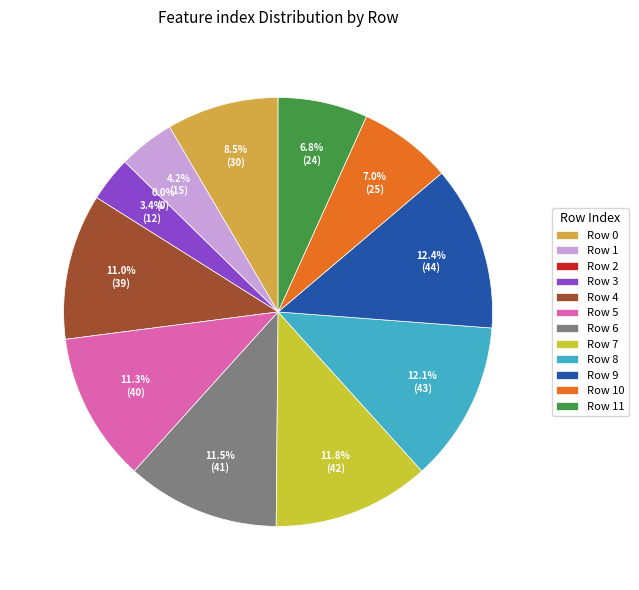

Does 2 account for over 50% of the chart?

No